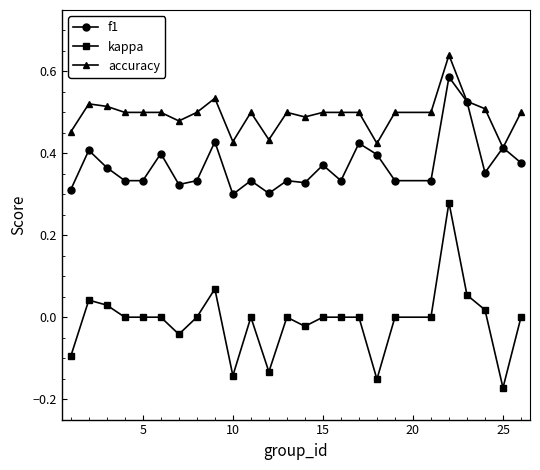

True or false: kappa and accuracy cross at least once.

False